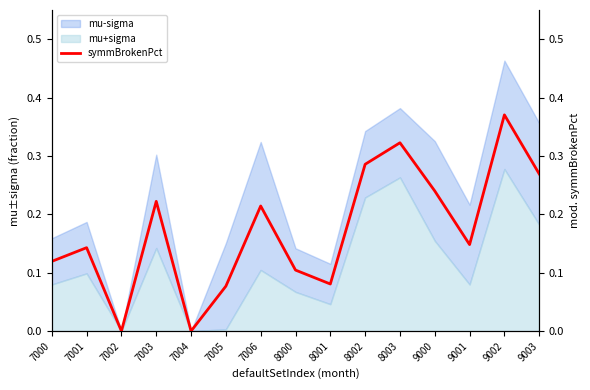

What is the value of the 15th point from the left?

0.3